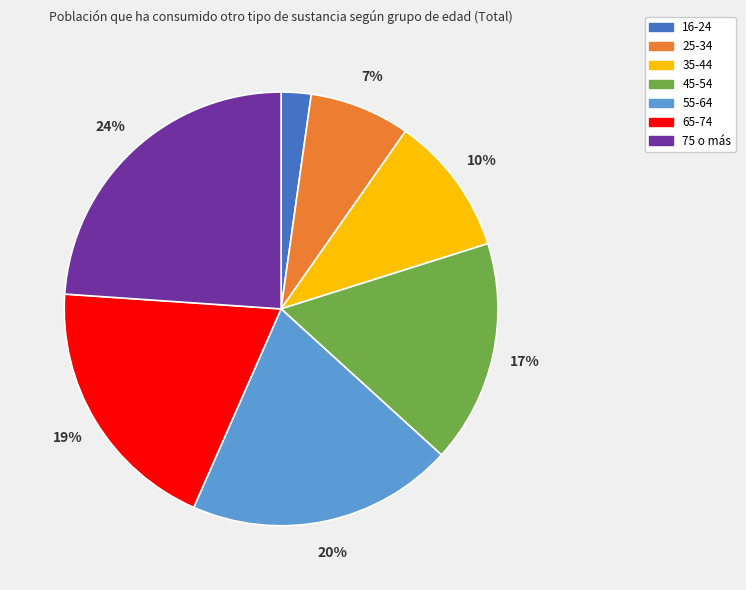

Is there any slice that represents more than half of the pie?

No